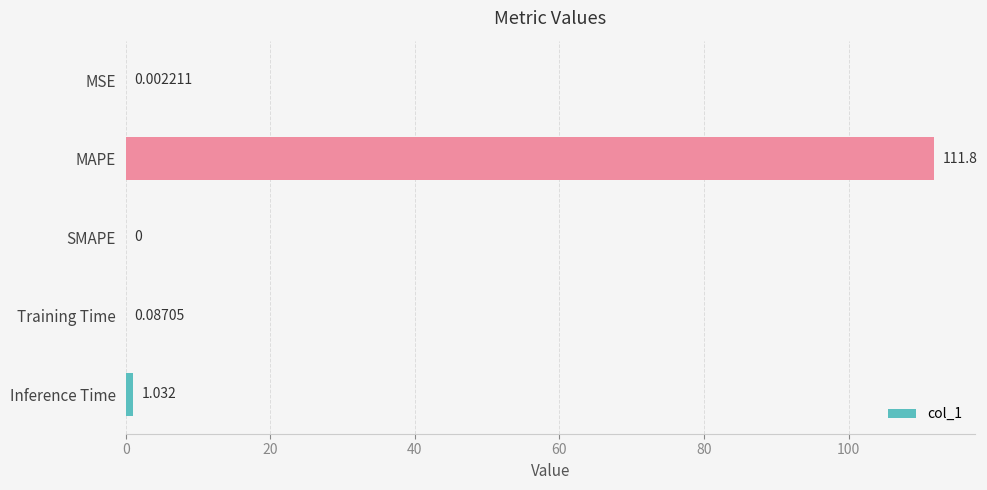

Which label corresponds to the largest value in the chart?

MAPE